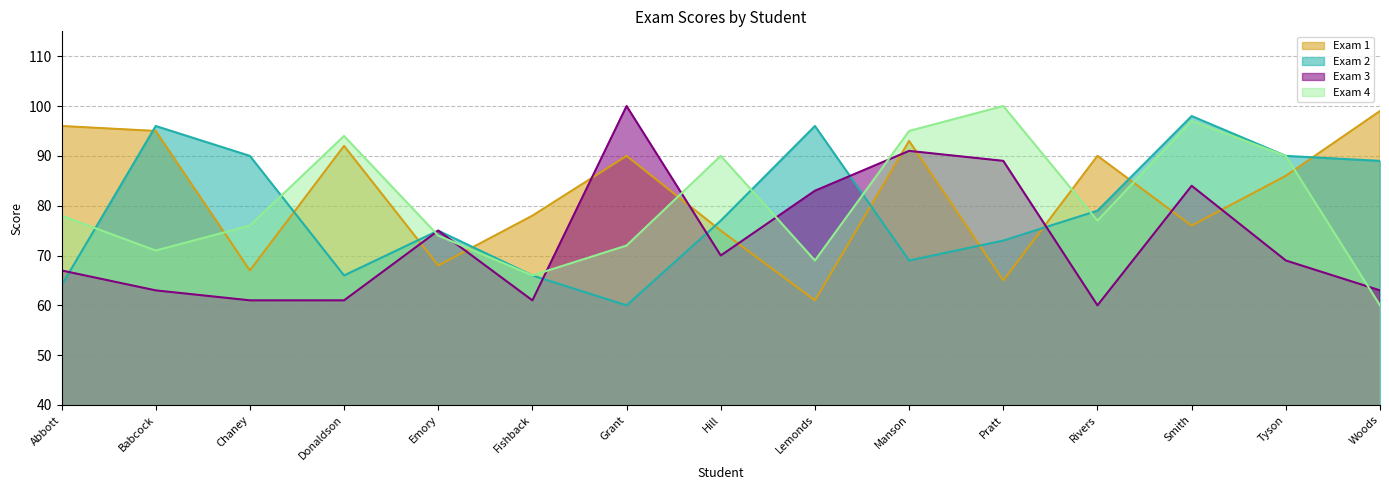

List the labels in order of Exam 4 value, largest first.

Pratt, Smith, Manson, Donaldson, Hill, Tyson, Abbott, Rivers, Chaney, Emory, Grant, Babcock, Lemonds, Fishback, Woods